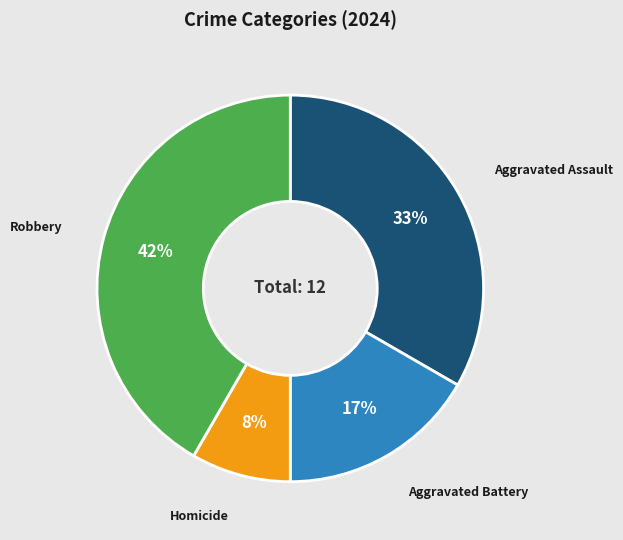

How many slices are in this pie chart?

4